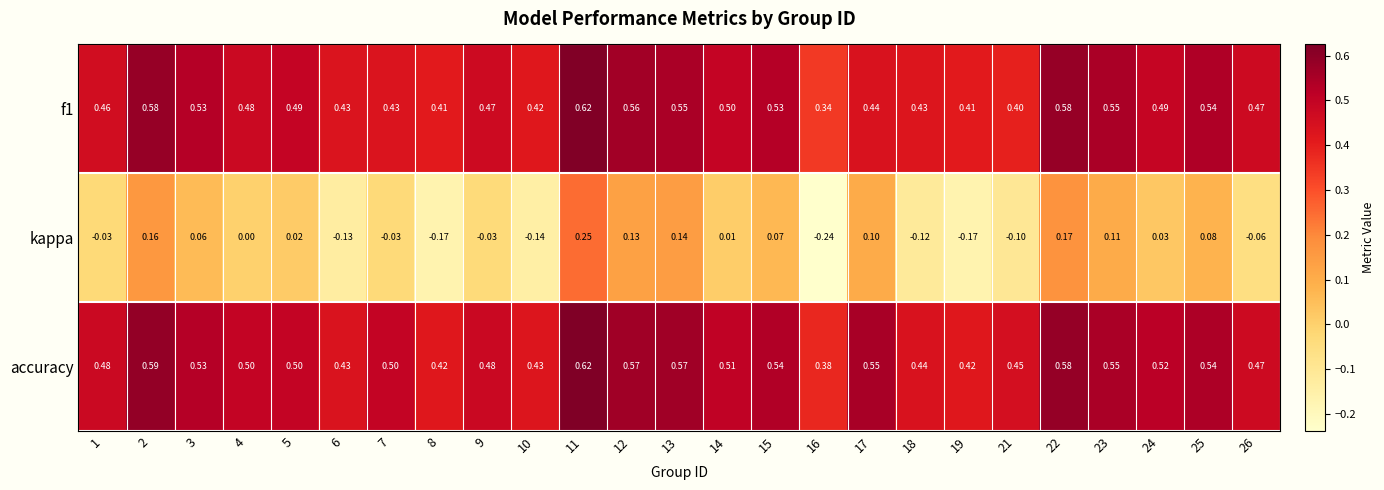

Which series has the widest spread of values?

kappa